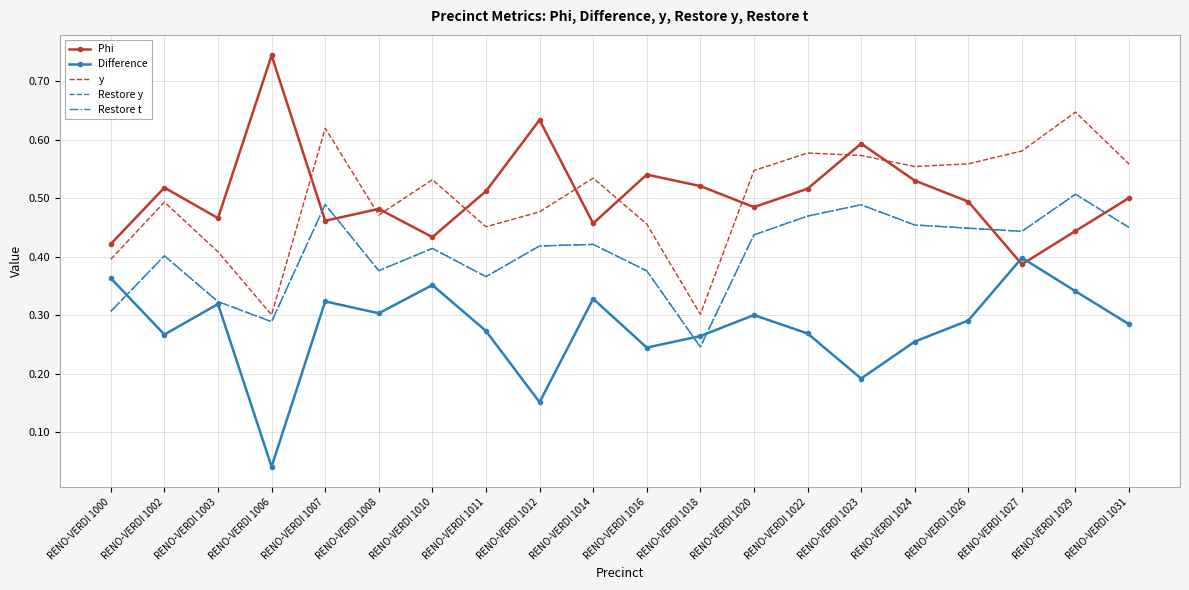

Reading right to left, extract all data points from this chart.

Phi: 0.5	0.4	0.4	0.5	0.5	0.6	0.5	0.5	0.5	0.5	0.5	0.6	0.5	0.4	0.5	0.5	0.7	0.5	0.5	0.4
Difference: 0.3	0.3	0.4	0.3	0.3	0.2	0.3	0.3	0.3	0.2	0.3	0.2	0.3	0.4	0.3	0.3	0.0	0.3	0.3	0.4
y: 0.6	0.6	0.6	0.6	0.6	0.6	0.6	0.5	0.3	0.5	0.5	0.5	0.5	0.5	0.5	0.6	0.3	0.4	0.5	0.4
Restore y: 0.5	0.5	0.4	0.4	0.5	0.5	0.5	0.4	0.2	0.4	0.4	0.4	0.4	0.4	0.4	0.5	0.3	0.3	0.4	0.3
Restore t: 0.5	0.5	0.4	0.4	0.5	0.5	0.5	0.4	0.2	0.4	0.4	0.4	0.4	0.4	0.4	0.5	0.3	0.3	0.4	0.3